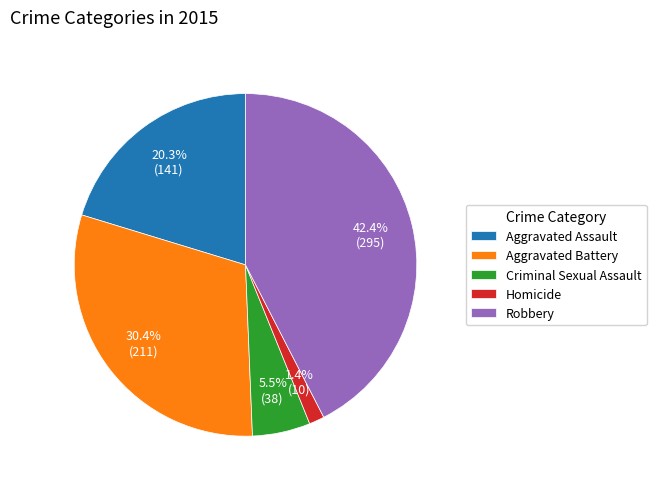

Which category has the biggest portion of the pie?

Robbery